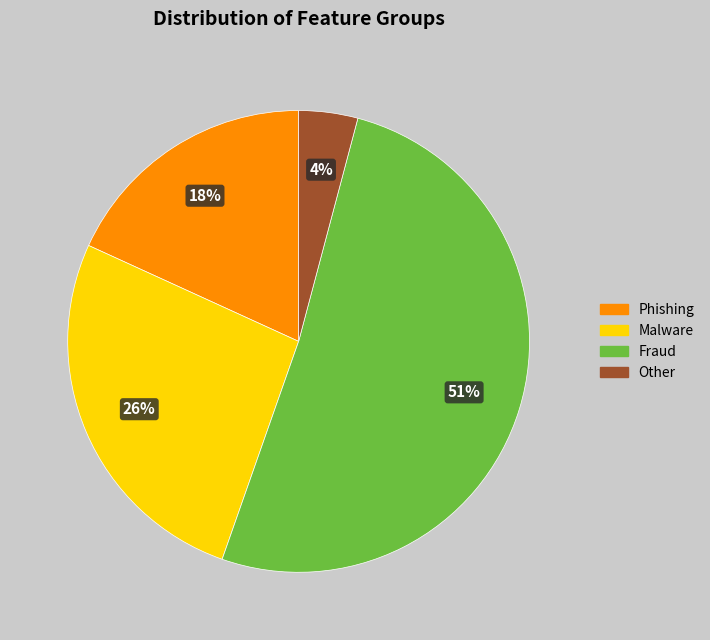

What is the smallest slice in the pie chart?

Other